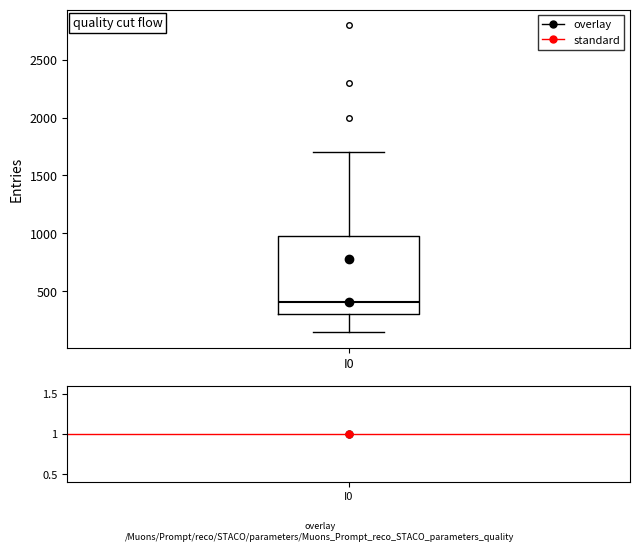

Read this box plot against the y-axis: the position of the median line, the range covered by the box, and the ends of both whiskers. The values are not printed on the chart, so give them approximately, as read against the axis.

median 400, box 300 to 1000, whiskers 150 to 1700